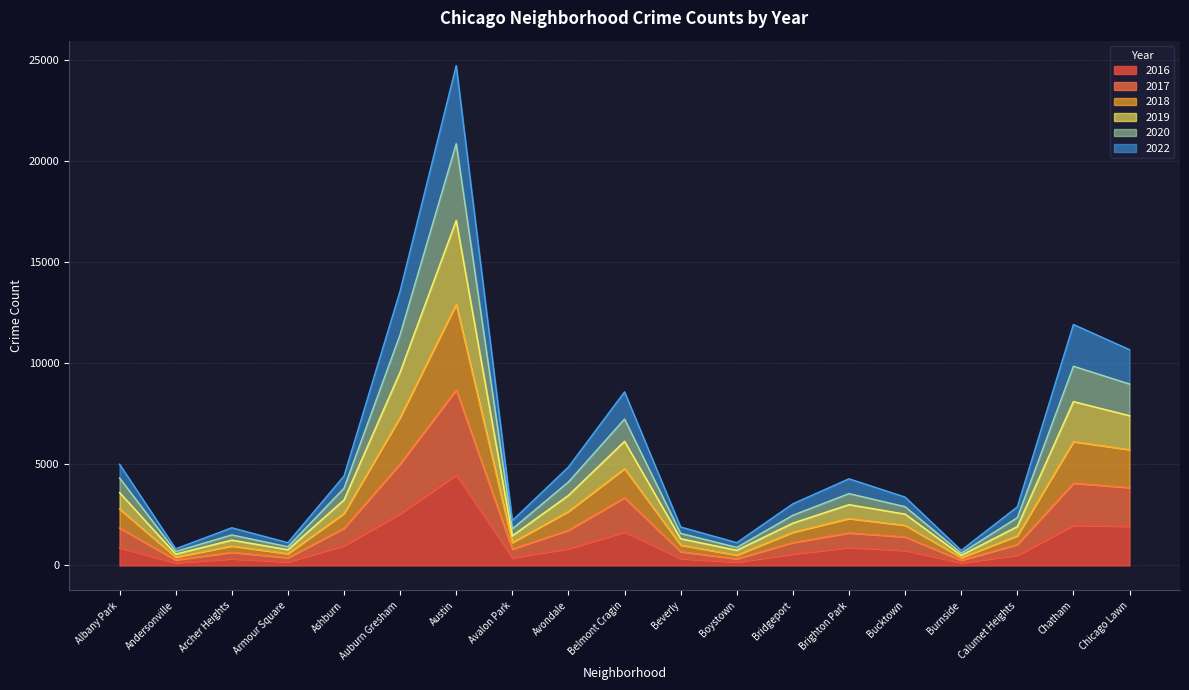

Where is the first local maximum for 2017?

Archer Heights